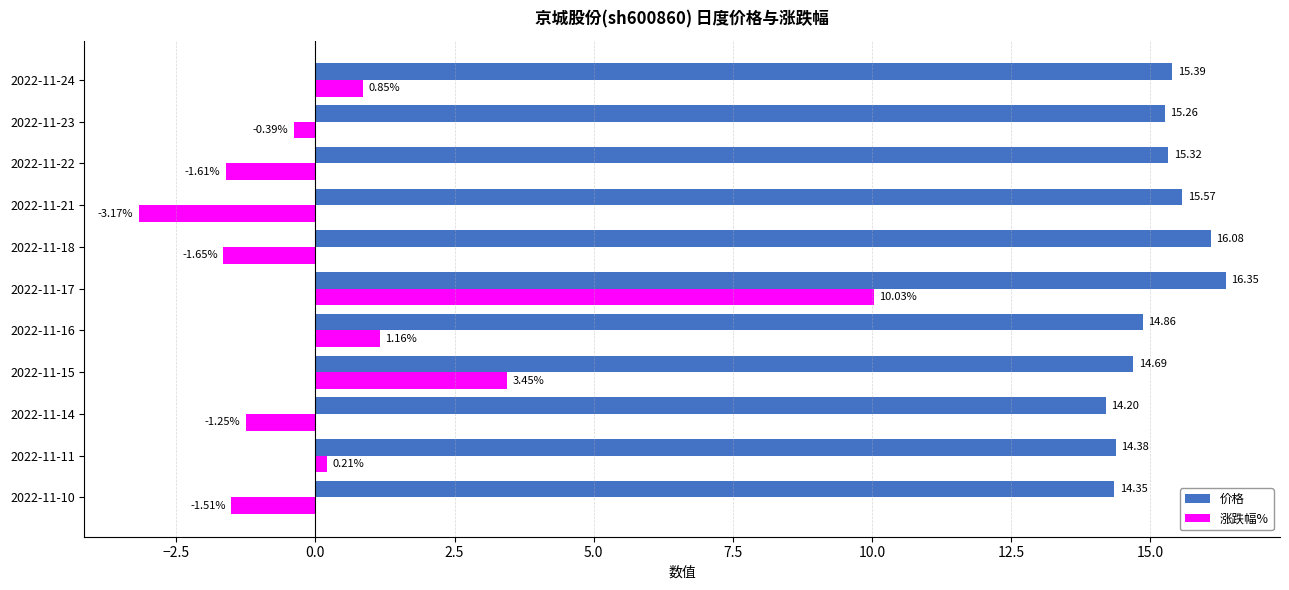

What is the average value of the 价格 series?

15.1